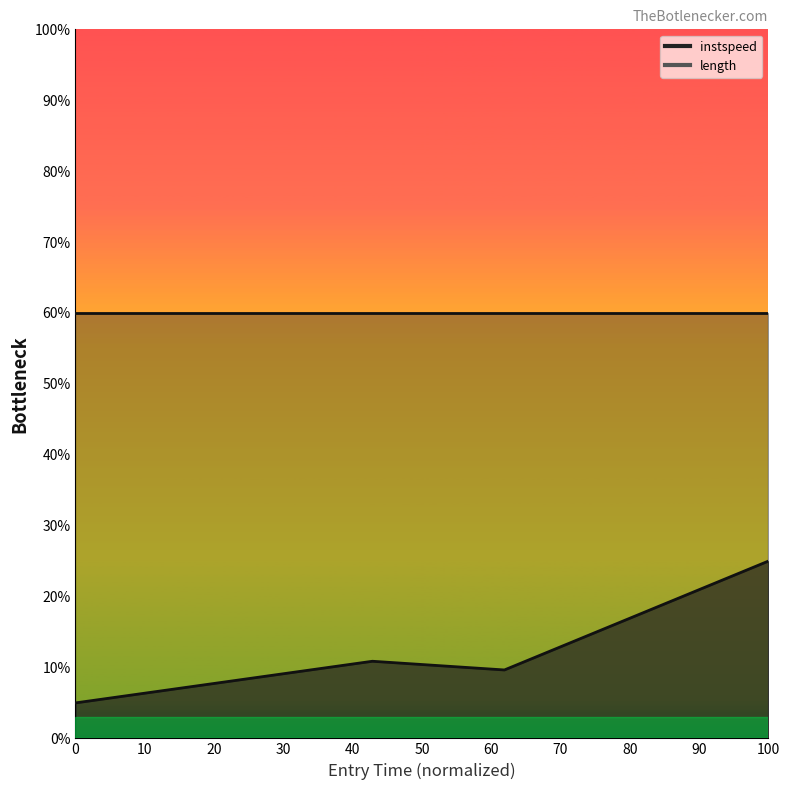

What is the change in value from 1667.7214566416496 to 2387.9613788008974?

-1.2